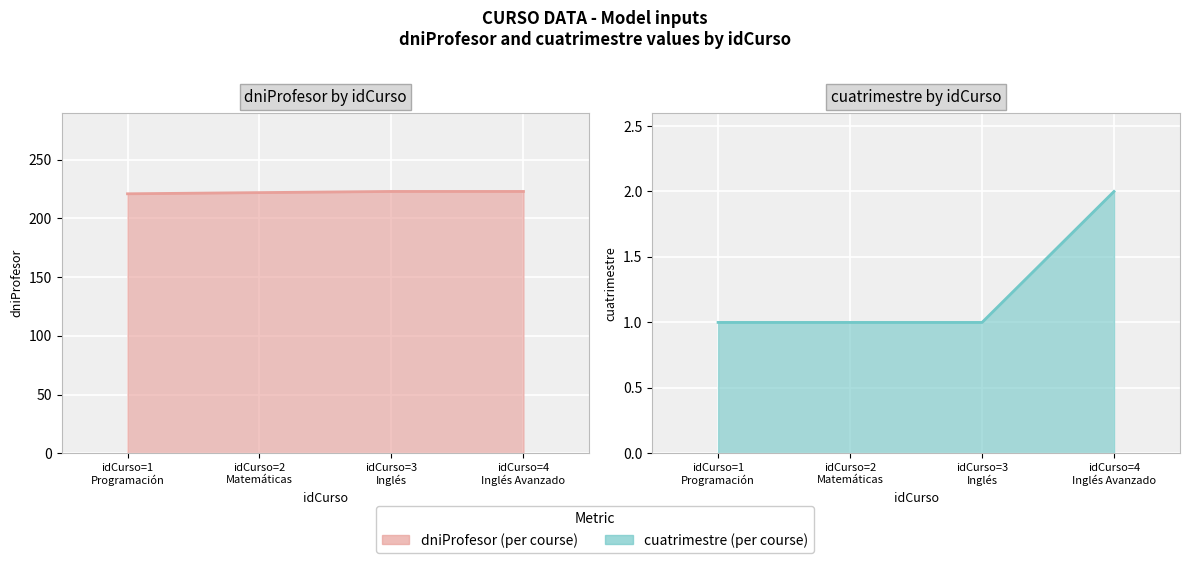

What is the difference between the maximum and minimum values in the cuatrimestre line series?

1